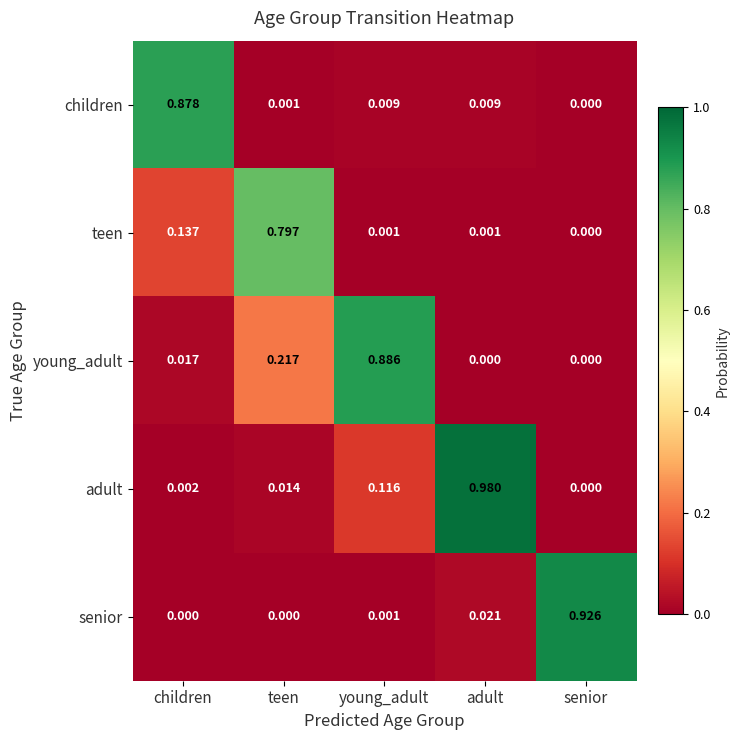

Which series has the largest range (max minus min)?

adult